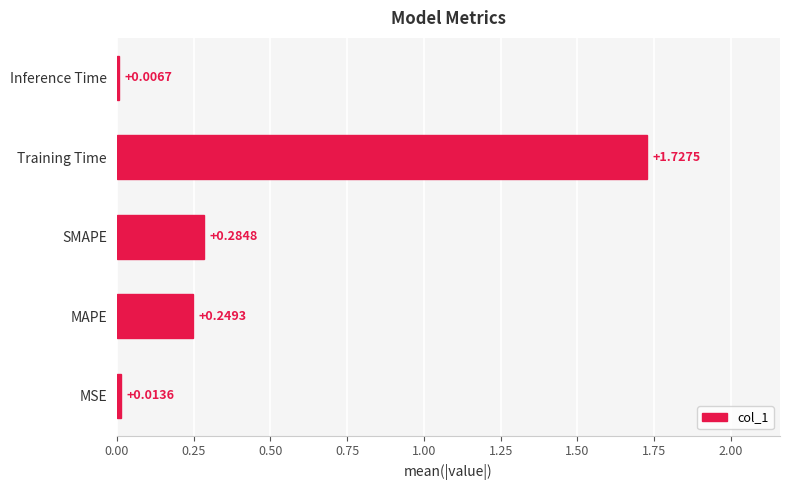

Does the chart contain any negative values?

No